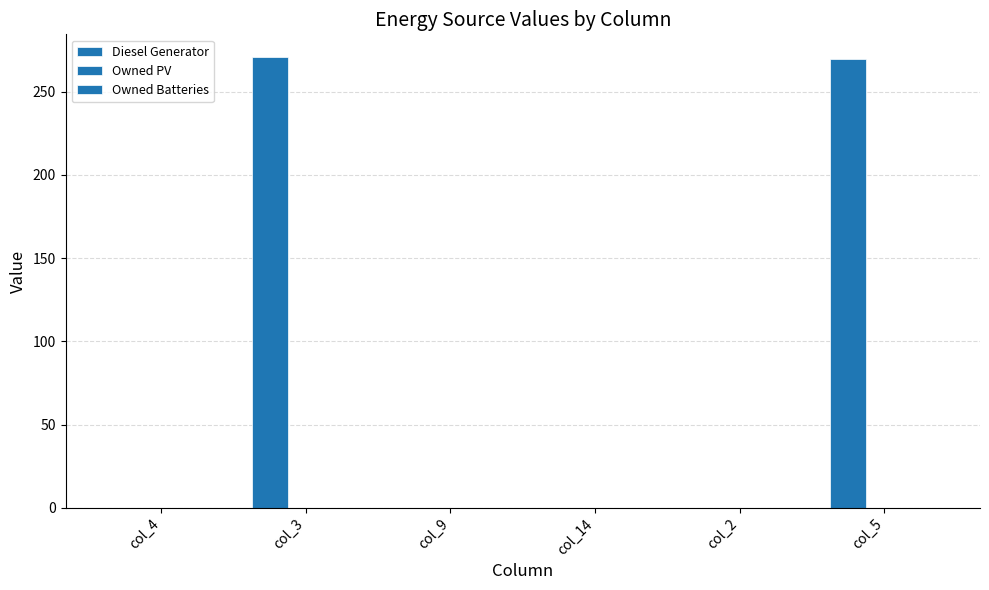

What is the maximum value shown in the chart?

271